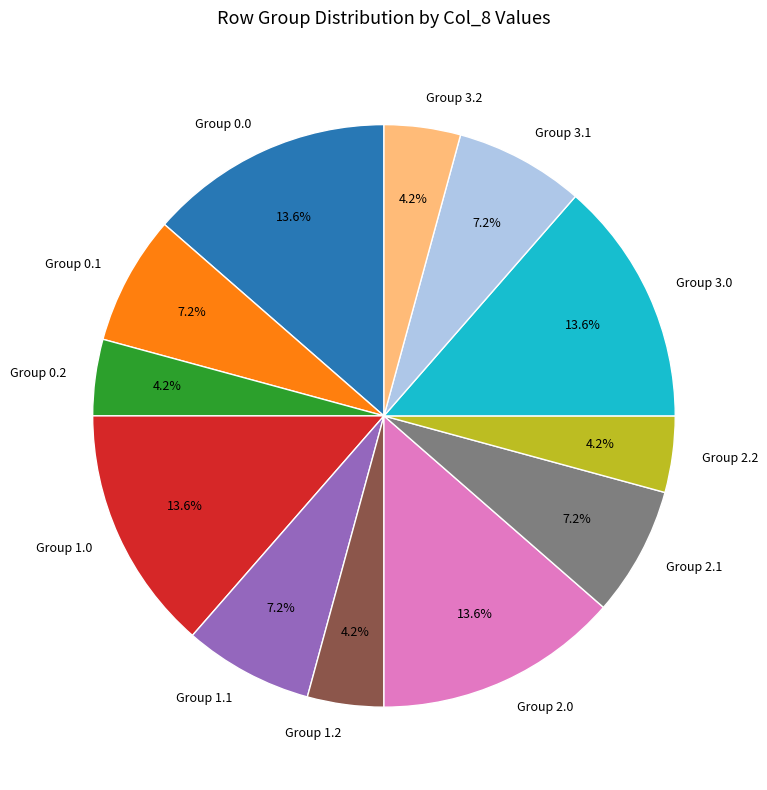

Which has a higher value, Group 3.0 or Group 0.1?

Group 3.0